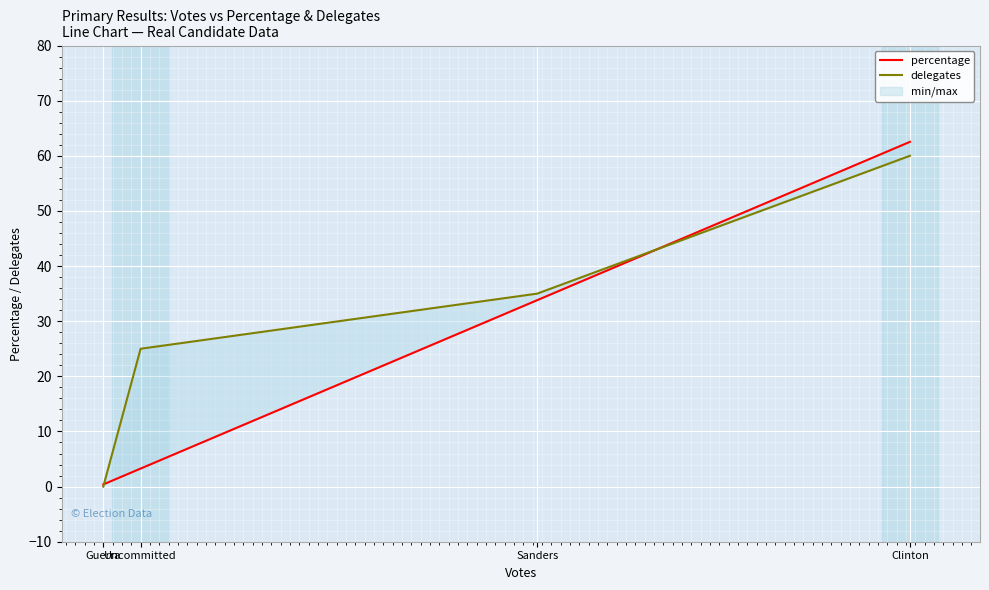

What is the sum of the percentage values at Guerra and Uncommitted?

3.7